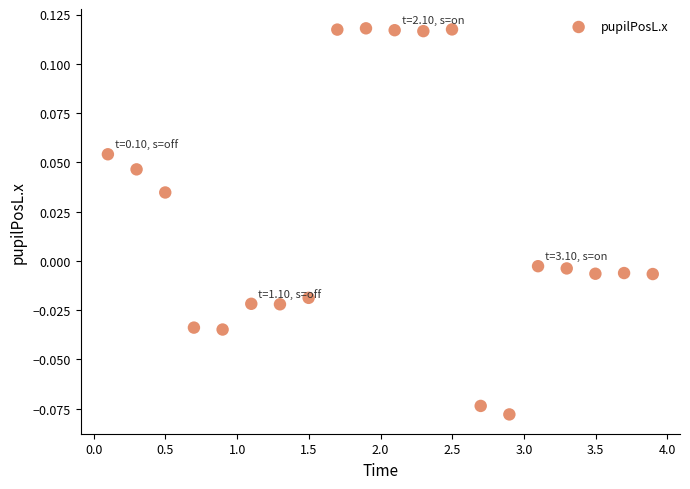

What is the range of X values (max minus min)?

3.8